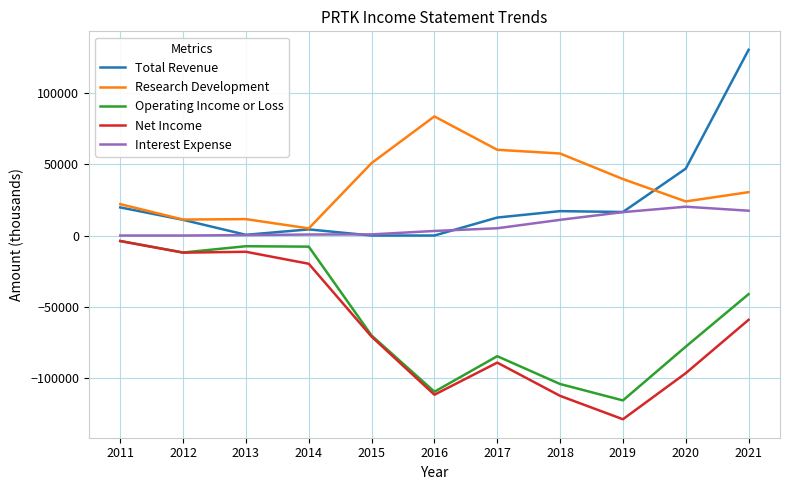

True or false: Interest Expense has a value of 300 at 2013.

True